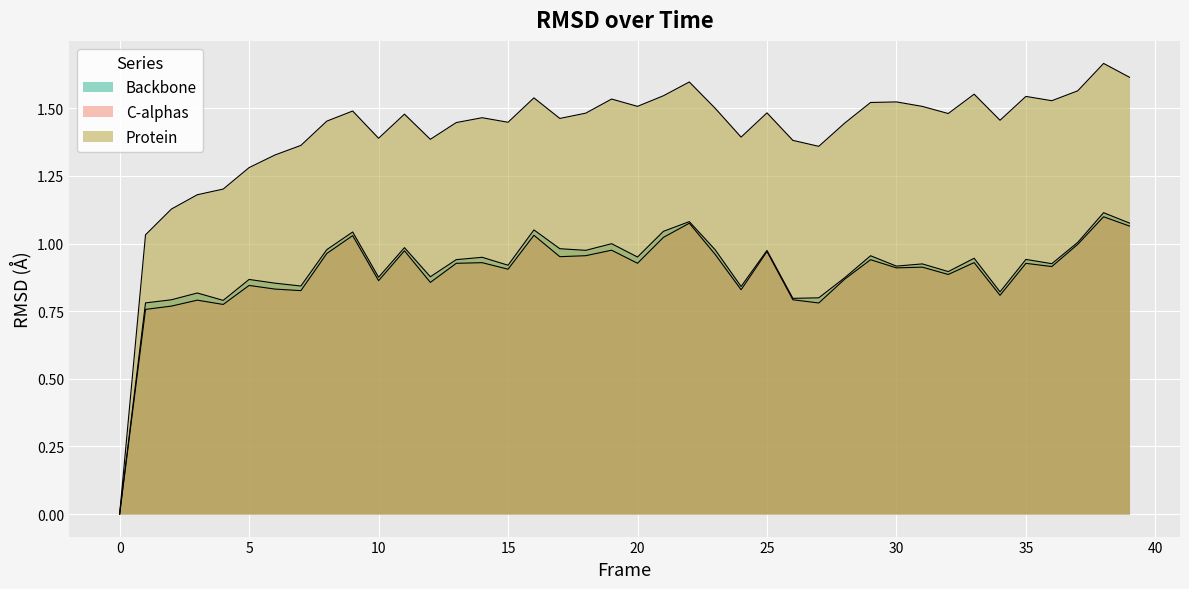

Which has a higher value, 0 or 22?

22